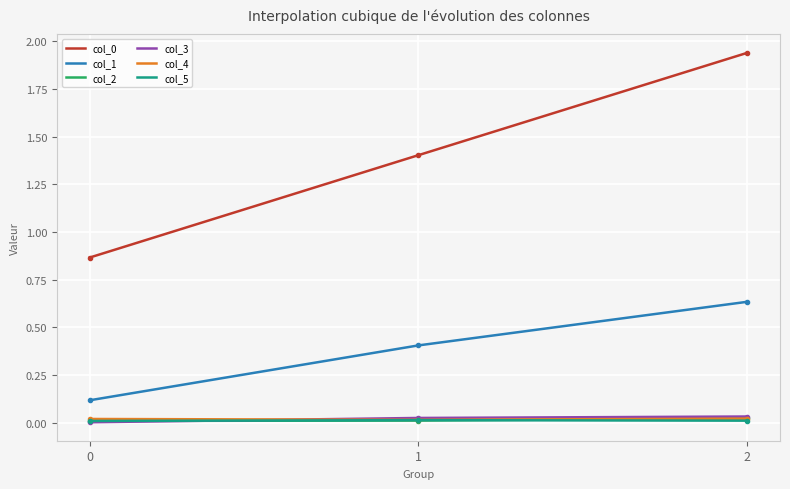

The value of col_1 at 0 is 0.1. True or false?

True